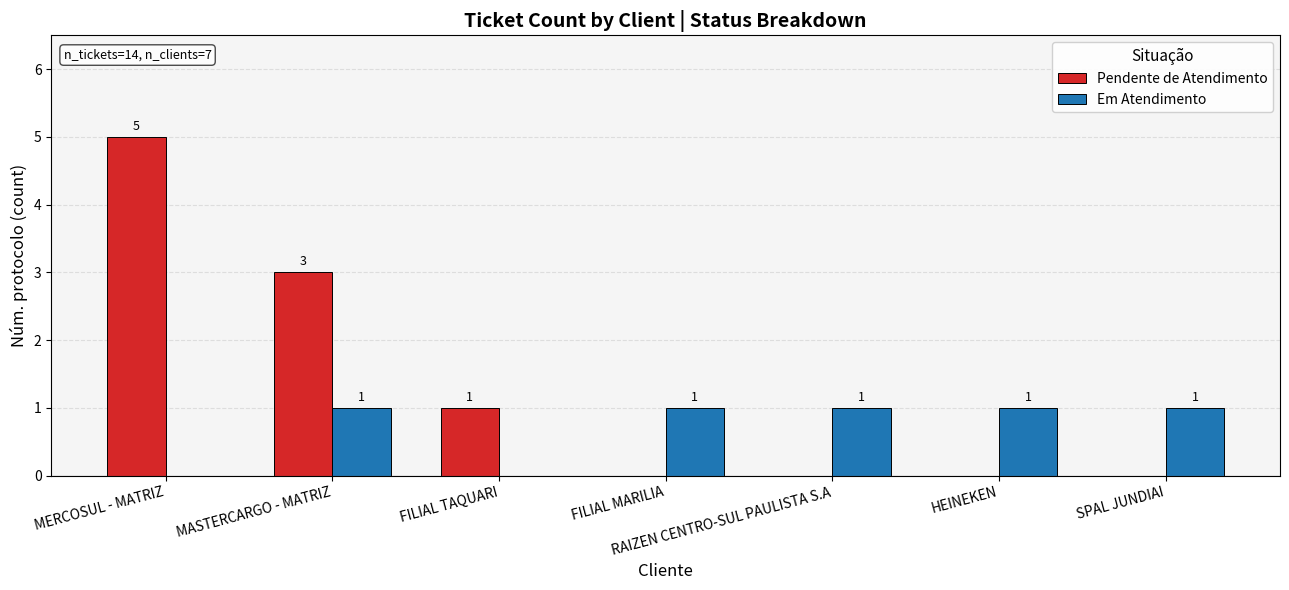

The Pendente de Atendimento series shows 1 at FILIAL TAQUARI. True or false?

True